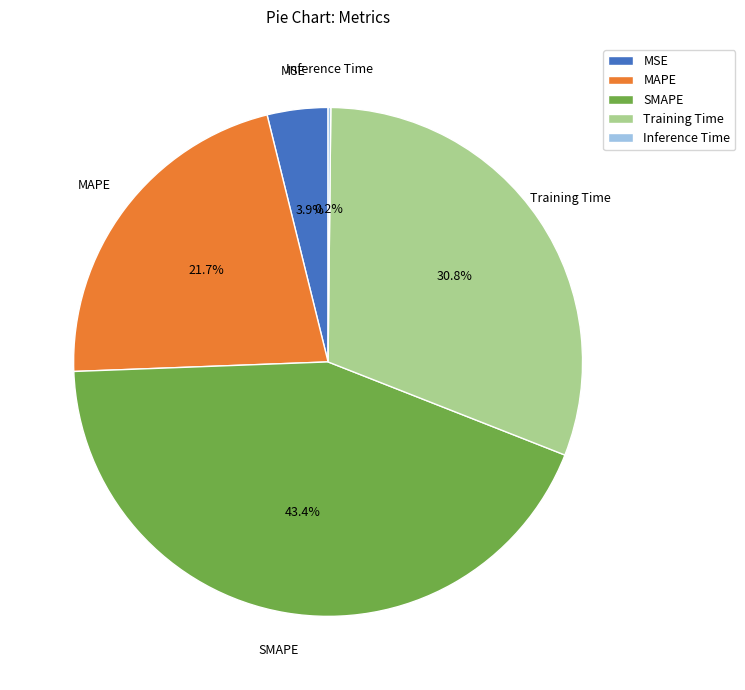

Is the sum of Training Time and SMAPE greater than half?

Yes